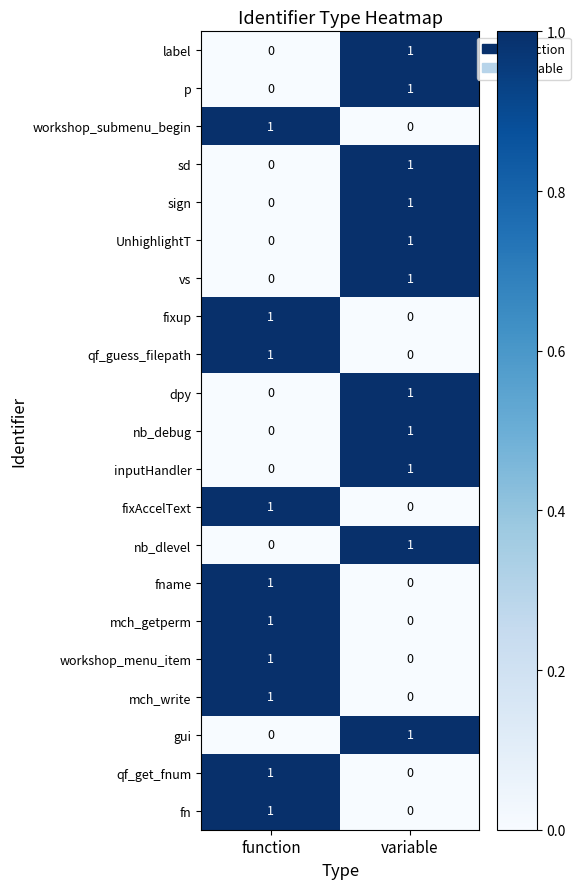

The value of qf_guess_filepath at variable is -1. True or false?

False